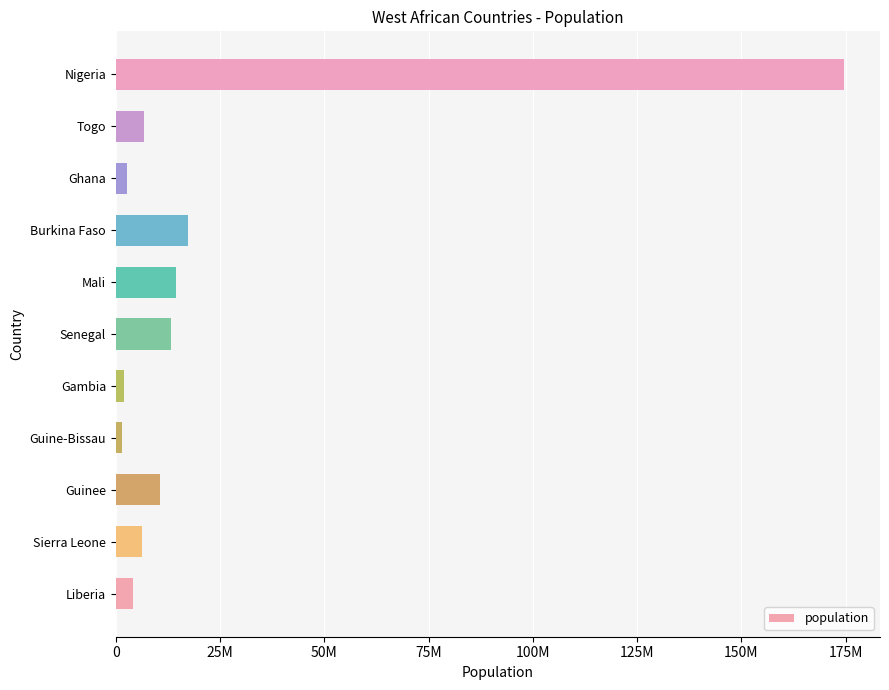

Does the chart contain any negative values?

No